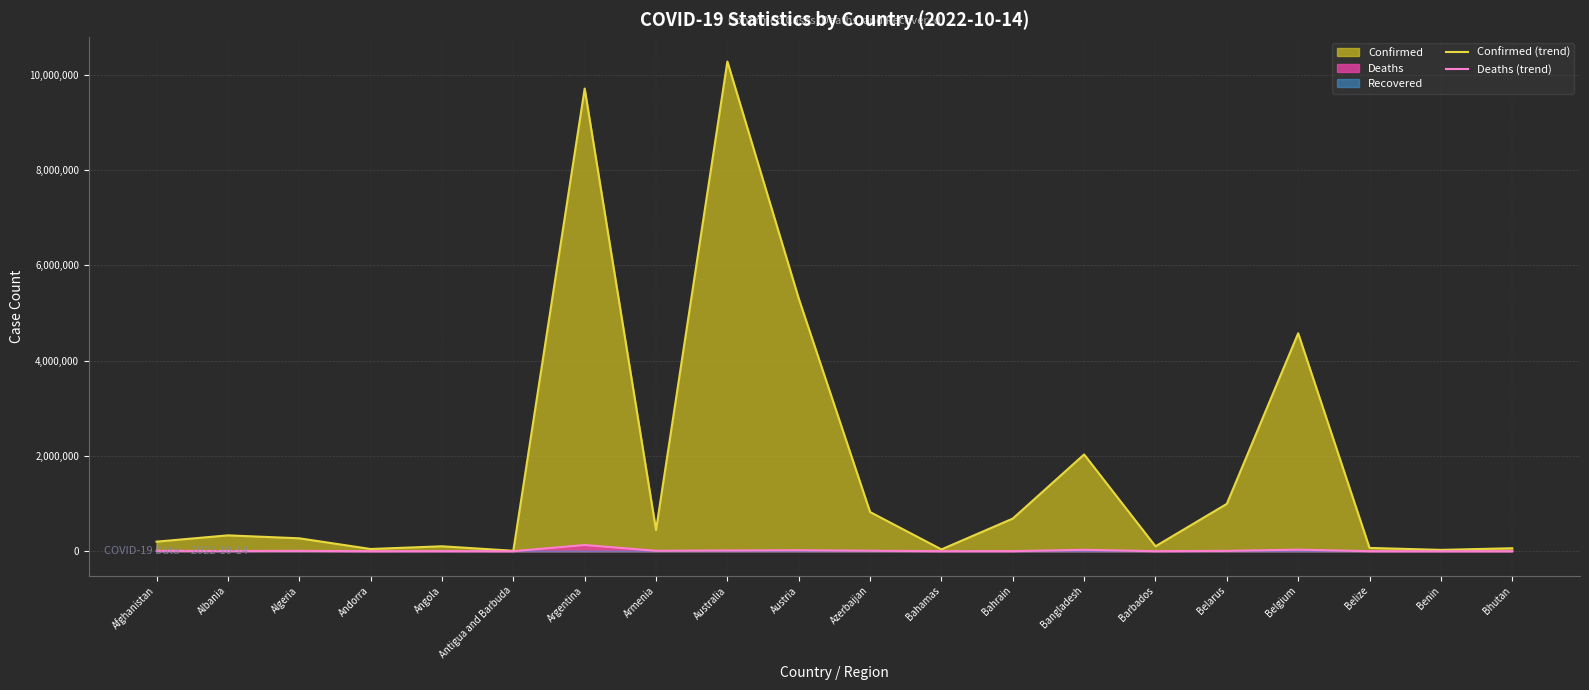

Reading left to right, extract all data points from this chart.

Confirmed (trend): 200846	332579	270722	46366	103131	9106	9713594	444482	10281387	5306372	822427	37318	684545	2031451	102609	994037	4575519	68909	27782	62200
Deaths (trend): 7809	3591	6881	155	1917	146	129958	8700	15399	20895	9931	833	1521	29389	560	7118	32746	686	163	21